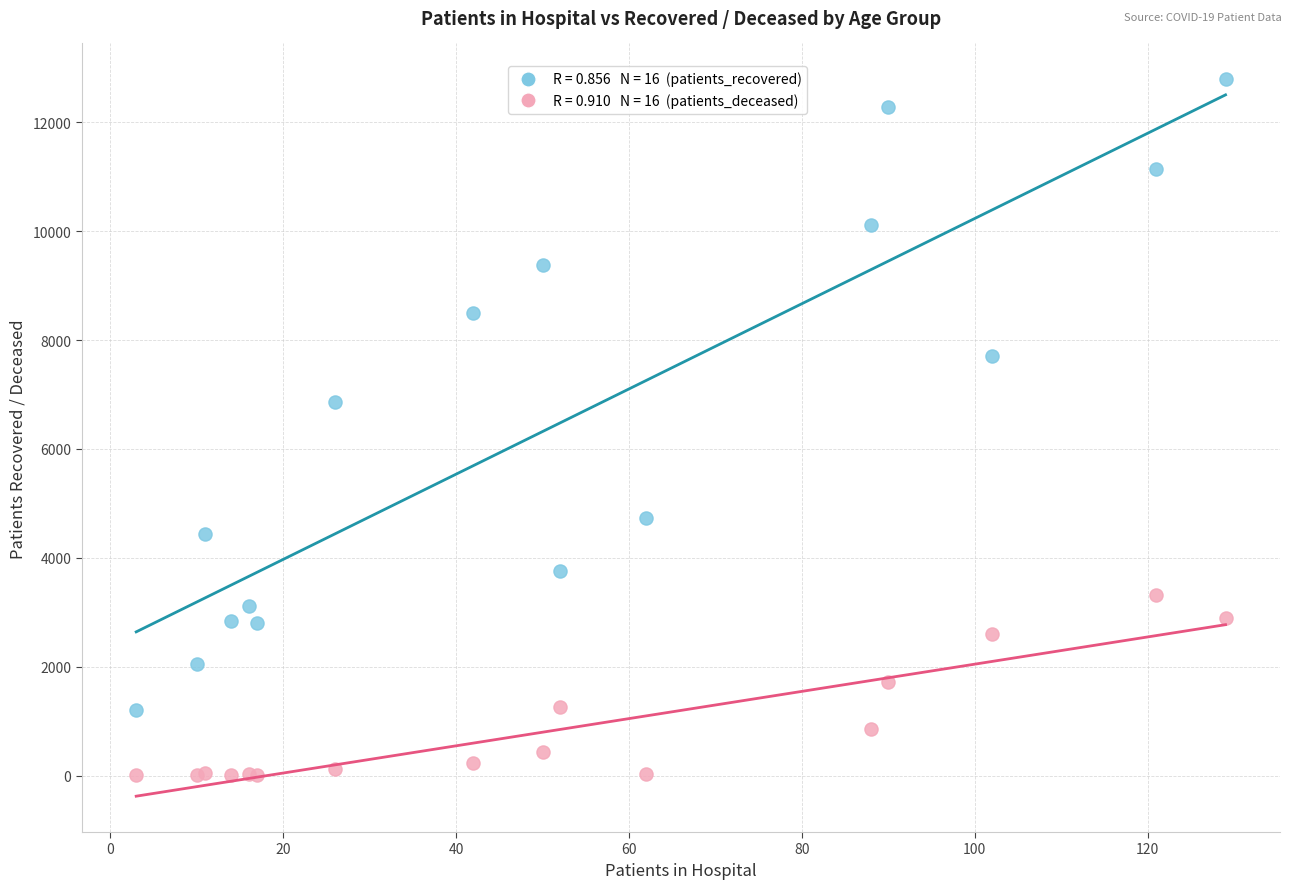

Across all series, what Y value is closest to 6398?

6858